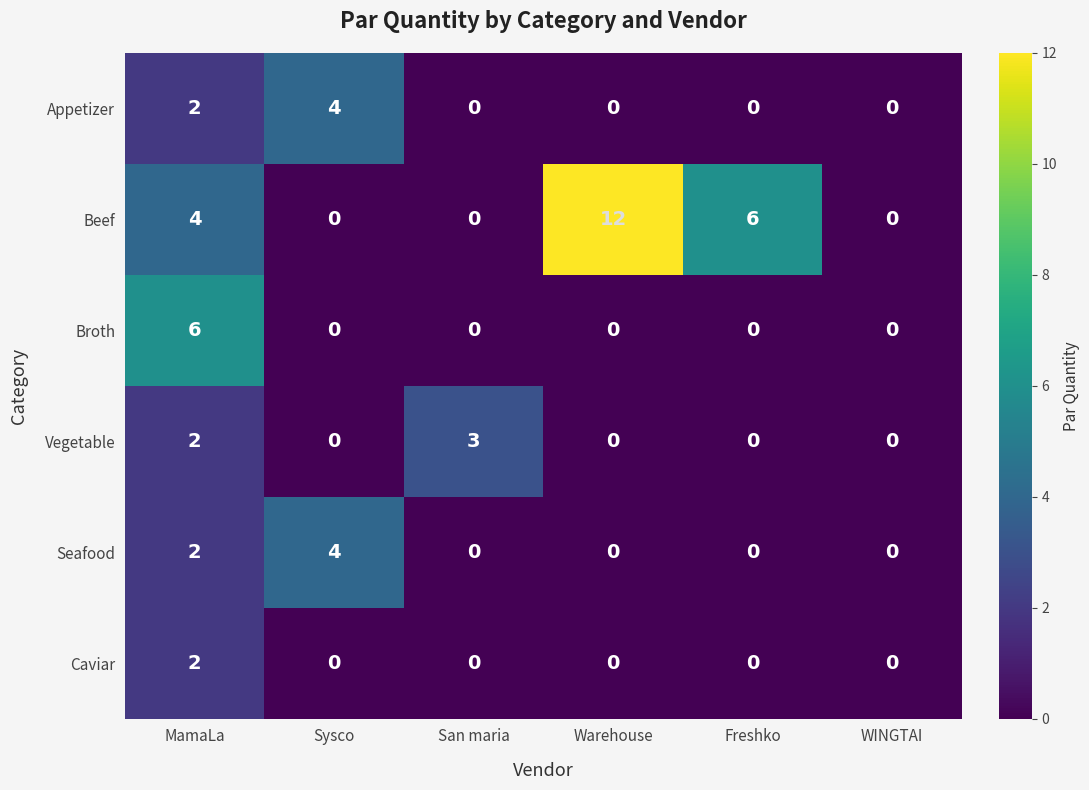

Which category has the highest value across all series?

Warehouse